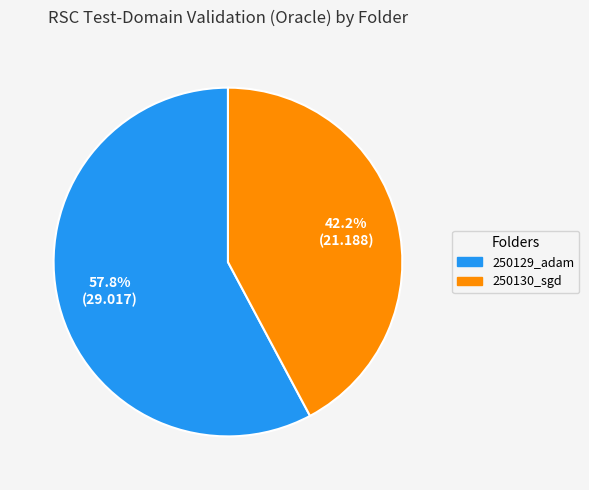

Is 250130_sgd the majority of the pie?

No